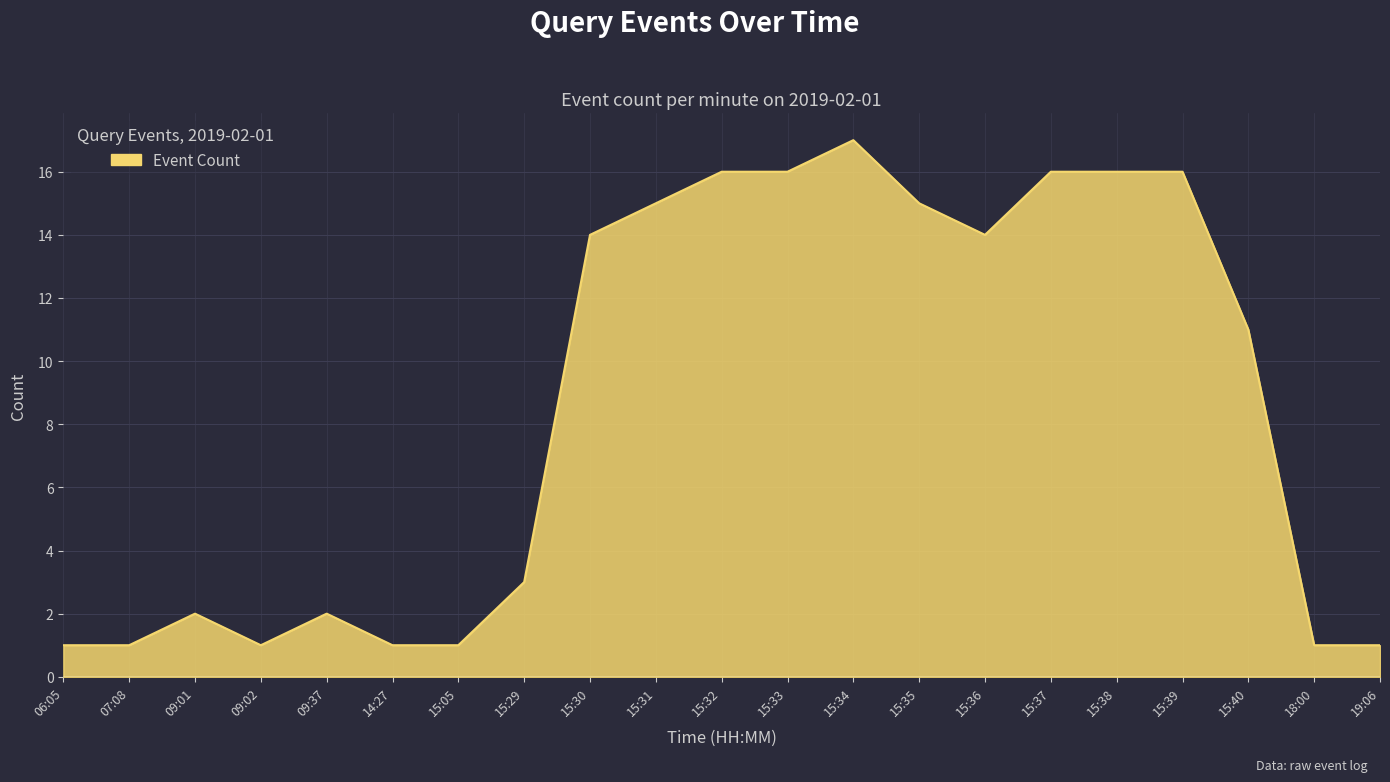

Reading left to right, what are all the values shown in this chart?

06:05=1	07:08=1	09:01=2	09:02=1	09:37=2	14:27=1	15:05=1	15:29=3	15:30=14	15:31=15	15:32=16	15:33=16	15:34=17	15:35=15	15:36=14	15:37=16	15:38=16	15:39=16	15:40=11	18:00=1	19:06=1